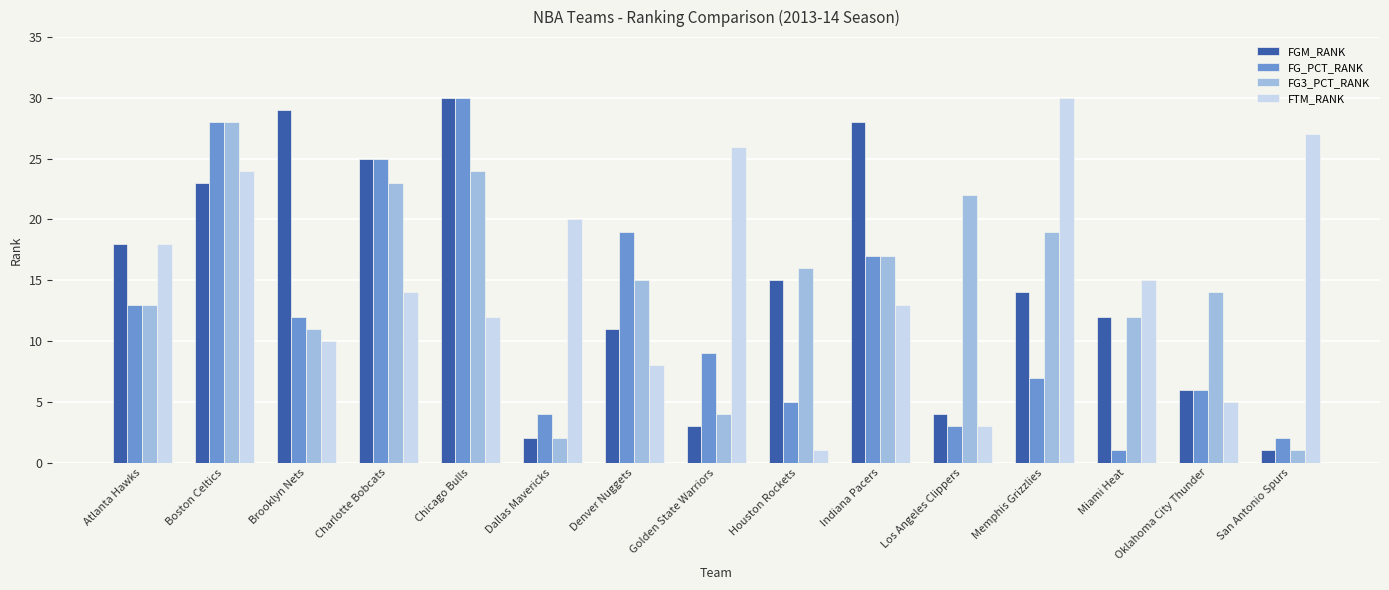

Reading left to right, what are all the values shown in this chart?

FGM_RANK: Atlanta Hawks=18	Boston Celtics=23	Brooklyn Nets=29	Charlotte Bobcats=25	Chicago Bulls=30	Dallas Mavericks=2	Denver Nuggets=11	Golden State Warriors=3	Houston Rockets=15	Indiana Pacers=28	Los Angeles Clippers=4	Memphis Grizzlies=14	Miami Heat=12	Oklahoma City Thunder=6	San Antonio Spurs=1
FG_PCT_RANK: Atlanta Hawks=13	Boston Celtics=28	Brooklyn Nets=12	Charlotte Bobcats=25	Chicago Bulls=30	Dallas Mavericks=4	Denver Nuggets=19	Golden State Warriors=9	Houston Rockets=5	Indiana Pacers=17	Los Angeles Clippers=3	Memphis Grizzlies=7	Miami Heat=1	Oklahoma City Thunder=6	San Antonio Spurs=2
FG3_PCT_RANK: Atlanta Hawks=13	Boston Celtics=28	Brooklyn Nets=11	Charlotte Bobcats=23	Chicago Bulls=24	Dallas Mavericks=2	Denver Nuggets=15	Golden State Warriors=4	Houston Rockets=16	Indiana Pacers=17	Los Angeles Clippers=22	Memphis Grizzlies=19	Miami Heat=12	Oklahoma City Thunder=14	San Antonio Spurs=1
FTM_RANK: Atlanta Hawks=18	Boston Celtics=24	Brooklyn Nets=10	Charlotte Bobcats=14	Chicago Bulls=12	Dallas Mavericks=20	Denver Nuggets=8	Golden State Warriors=26	Houston Rockets=1	Indiana Pacers=13	Los Angeles Clippers=3	Memphis Grizzlies=30	Miami Heat=15	Oklahoma City Thunder=5	San Antonio Spurs=27